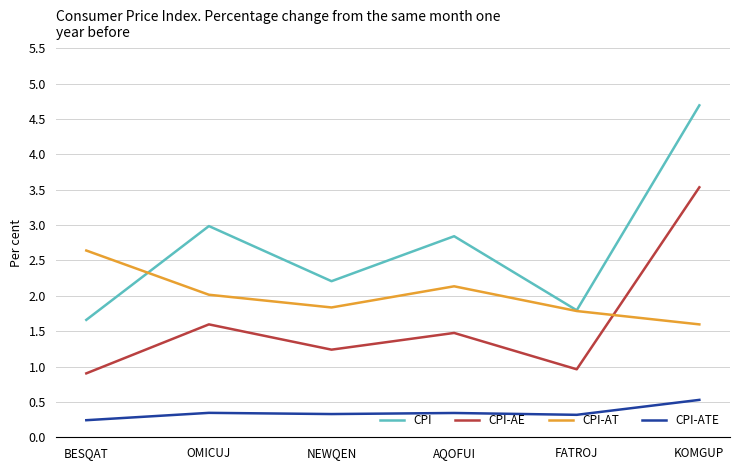

Reading right to left, what are all the values shown in this chart?

CPI: 4.7	1.8	2.8	2.2	3.0	1.7
CPI-AE: 3.5	1.0	1.5	1.2	1.6	0.9
CPI-AT: 1.6	1.8	2.1	1.8	2.0	2.6
CPI-ATE: 0.5	0.3	0.3	0.3	0.3	0.2